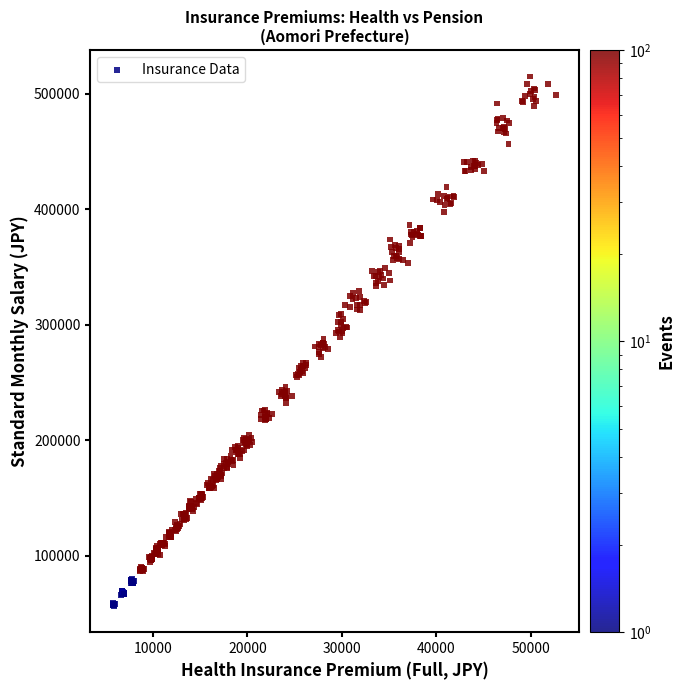

What is the range of X values (max minus min)?

47026.2